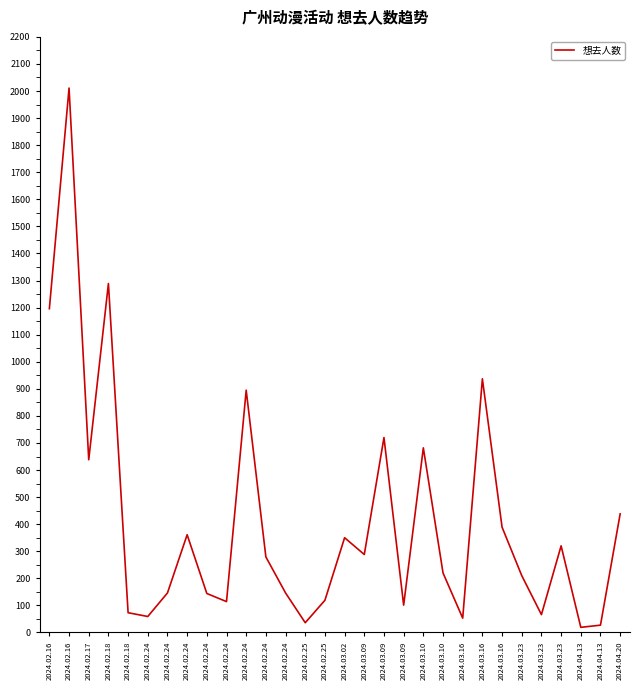

Does the chart have visible grid lines?

No